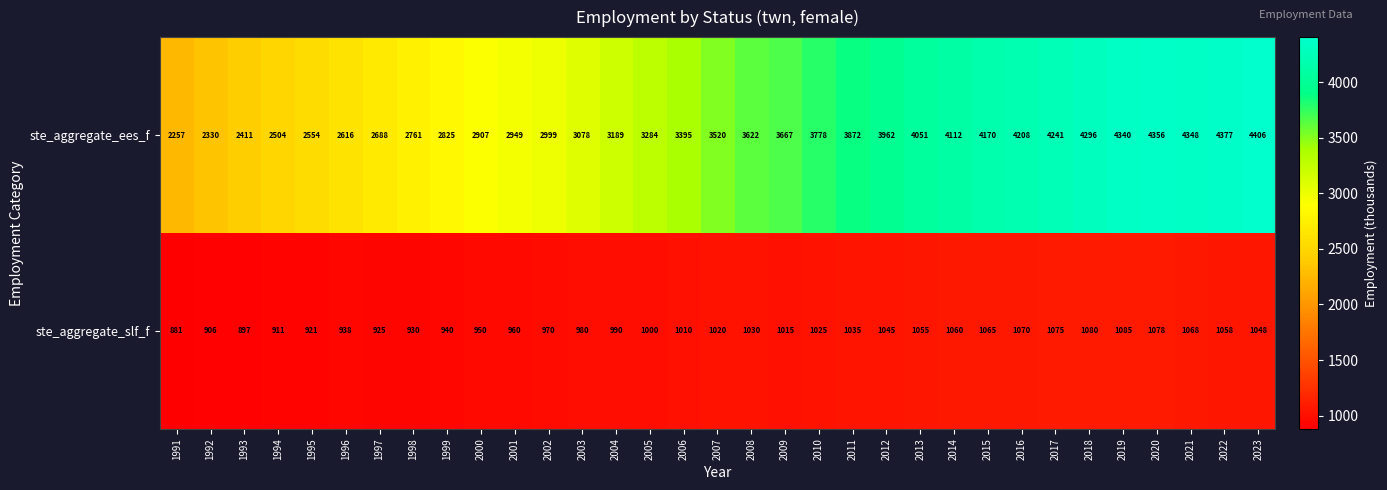

Where is ste_aggregate_ees_f nearest to the value 3331?

2005